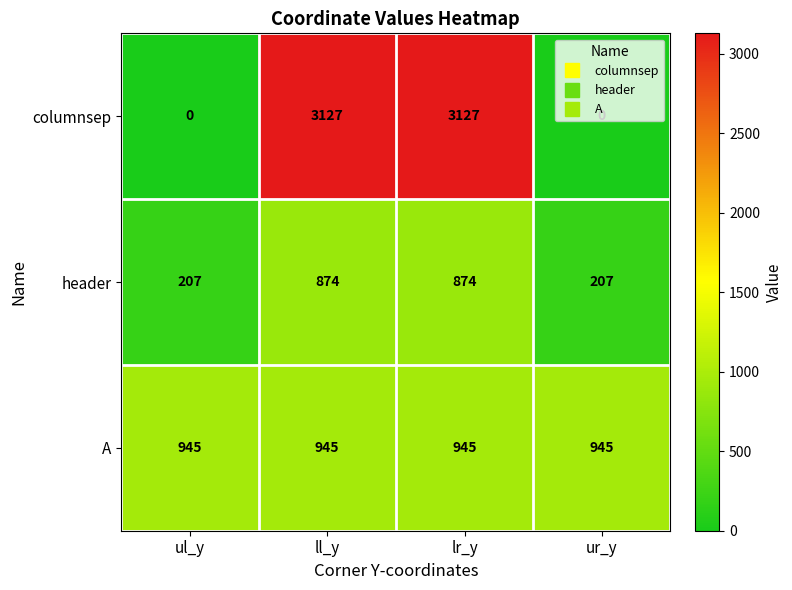

How many data points does each series have?

4